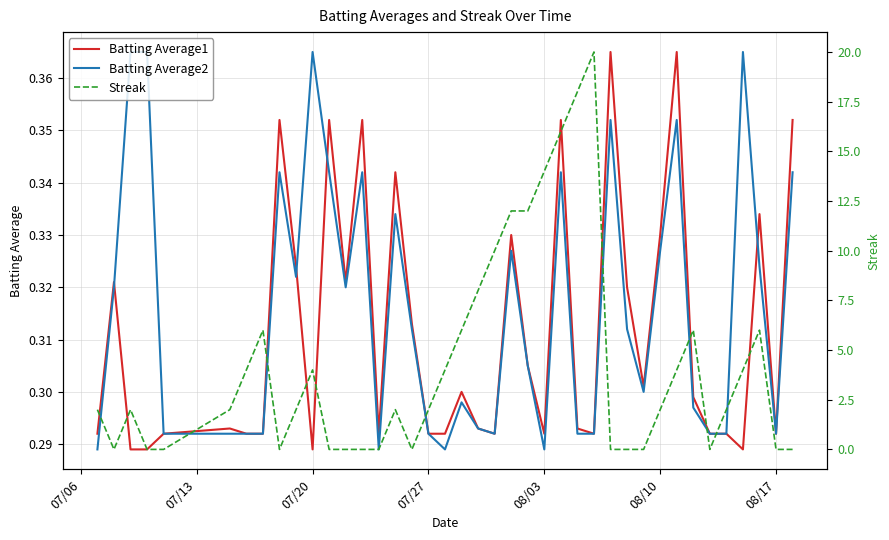

Which series has the largest total across all categories?

Streak